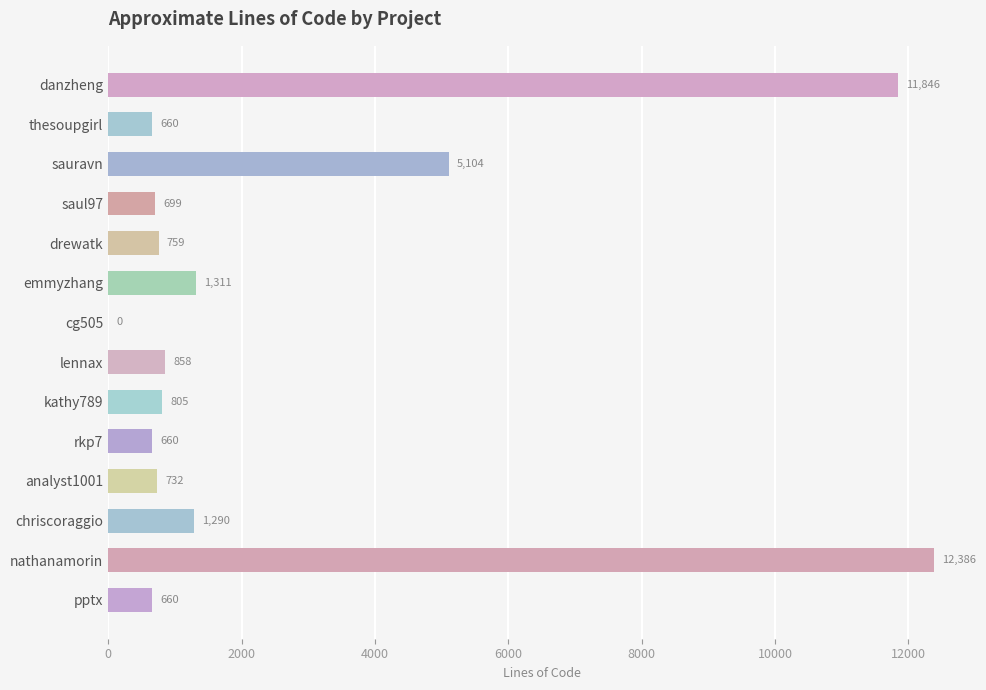

How many positive values are there?

13